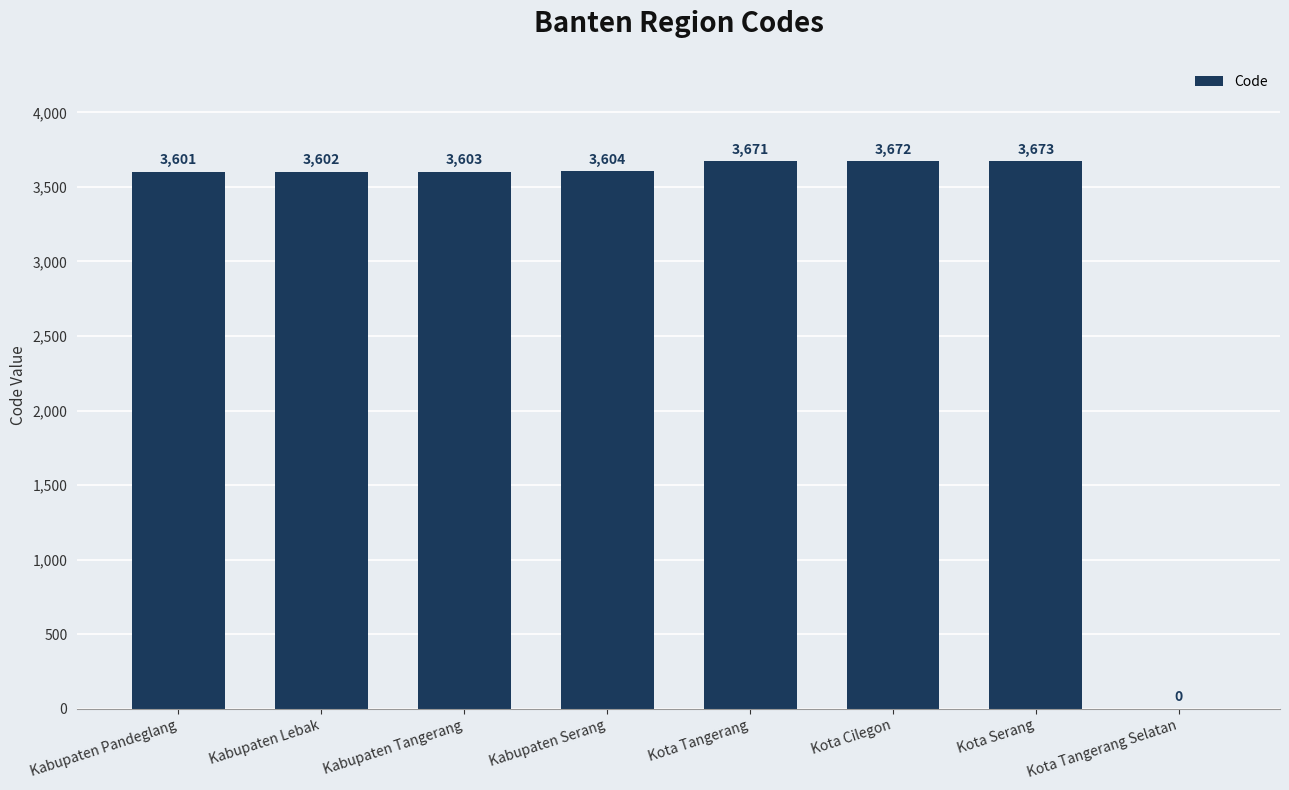

Which has a higher value, Kabupaten Serang or Kota Serang?

Kota Serang